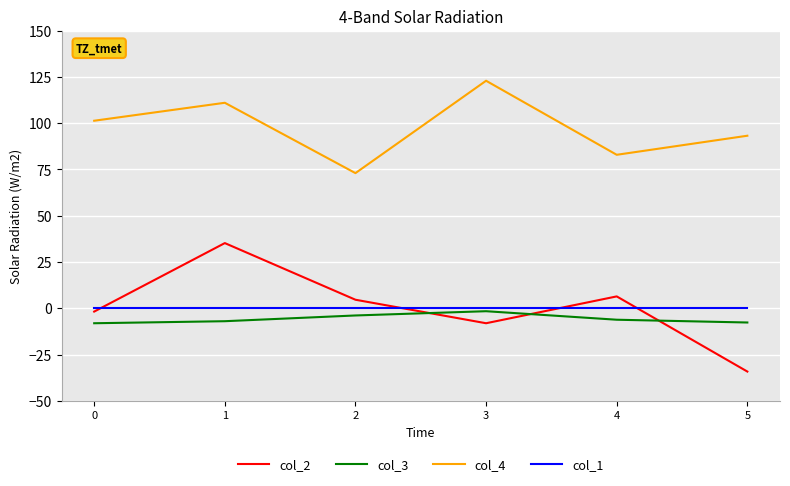

What are all the series names shown in the legend?

col_2, col_3, col_4, col_1